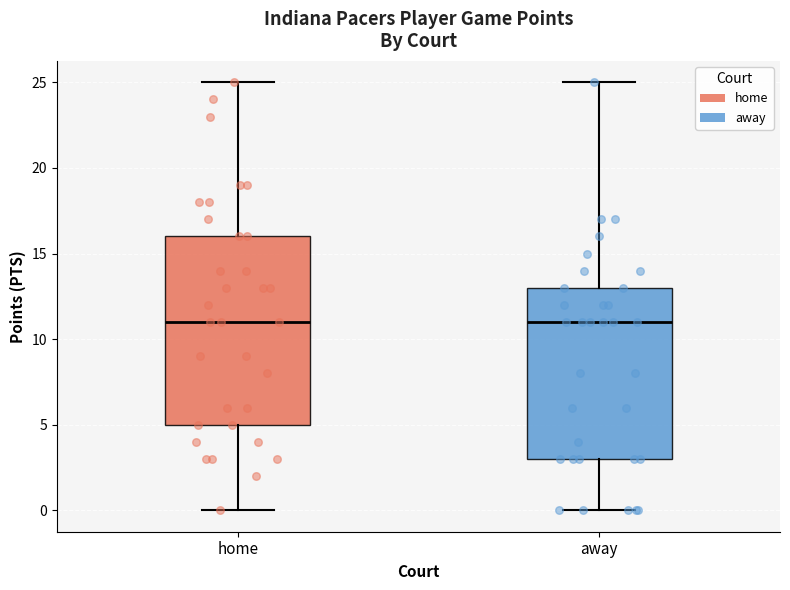

Comparing the boxes themselves (not the whiskers), which one is the tallest?

home